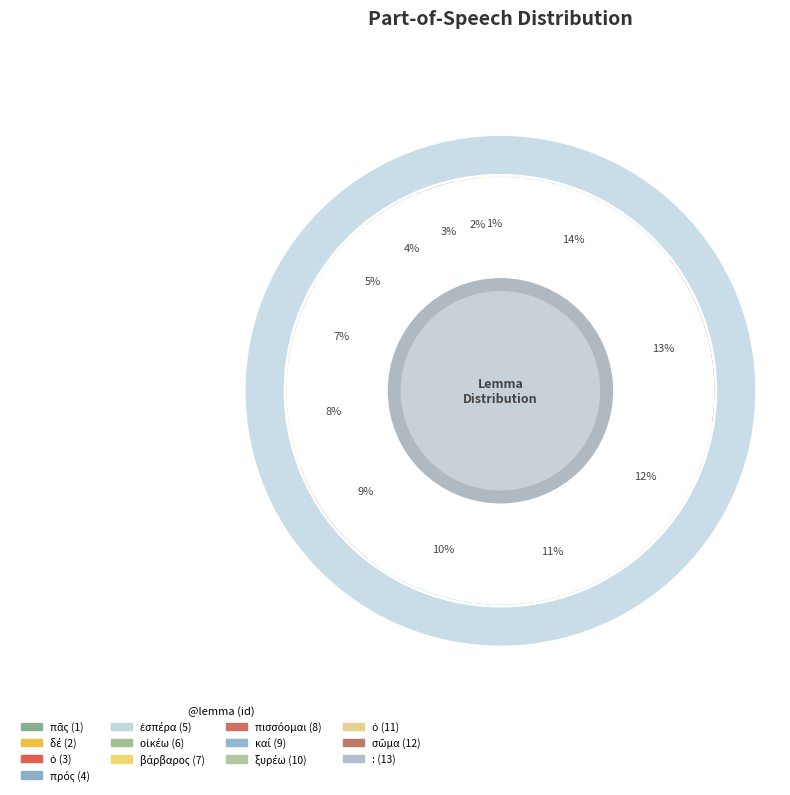

To the nearest percent, what portion does : represent?

14%